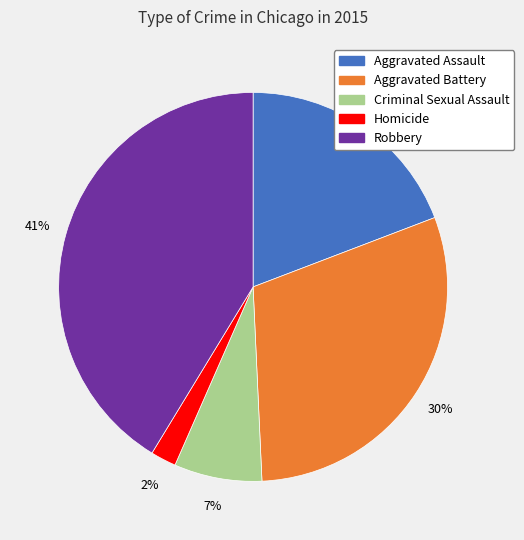

To the nearest percent, what portion does Homicide represent?

2%